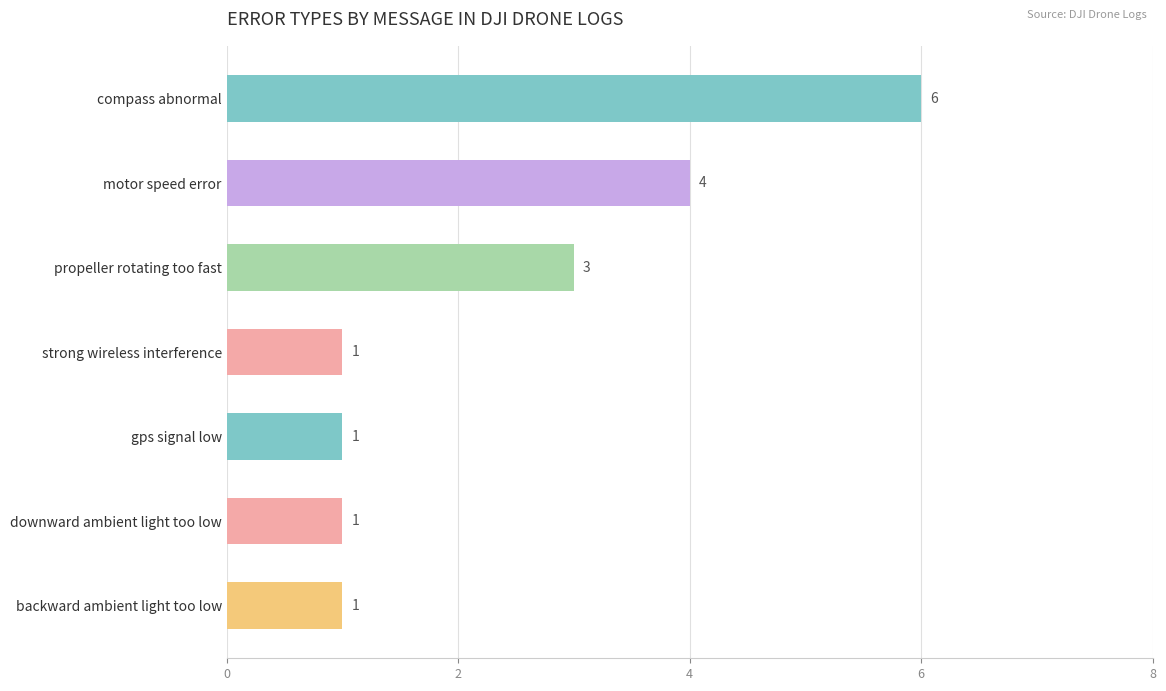

What is the maximum value shown in the chart?

6